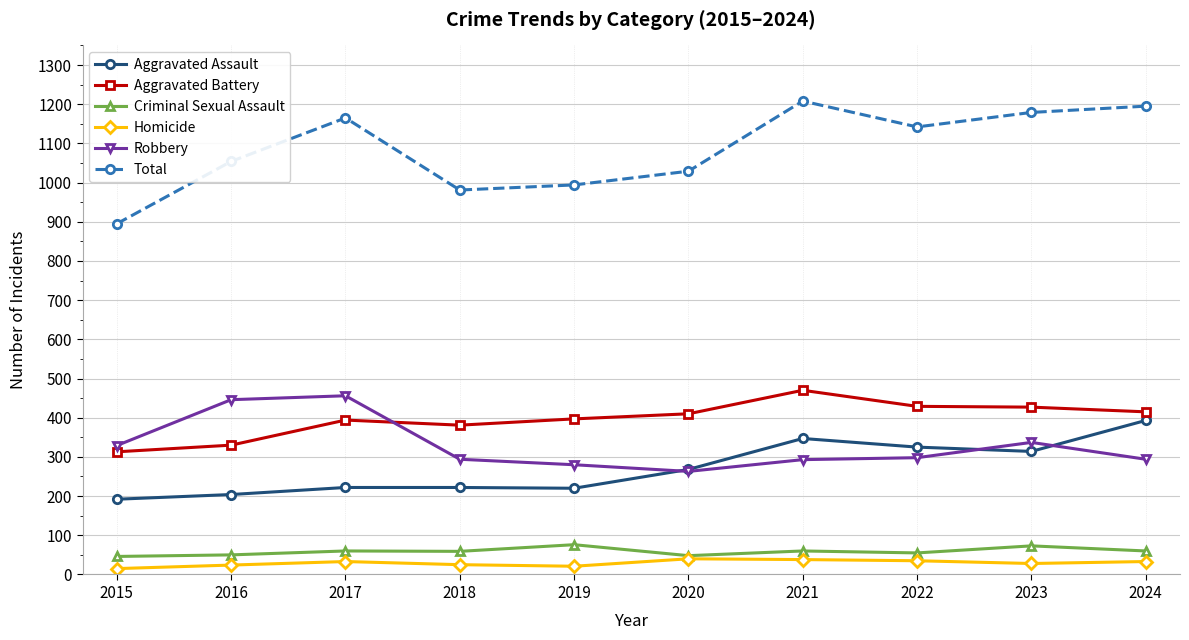

Which series changed the most between 2016 and 2024?

Aggravated Assault